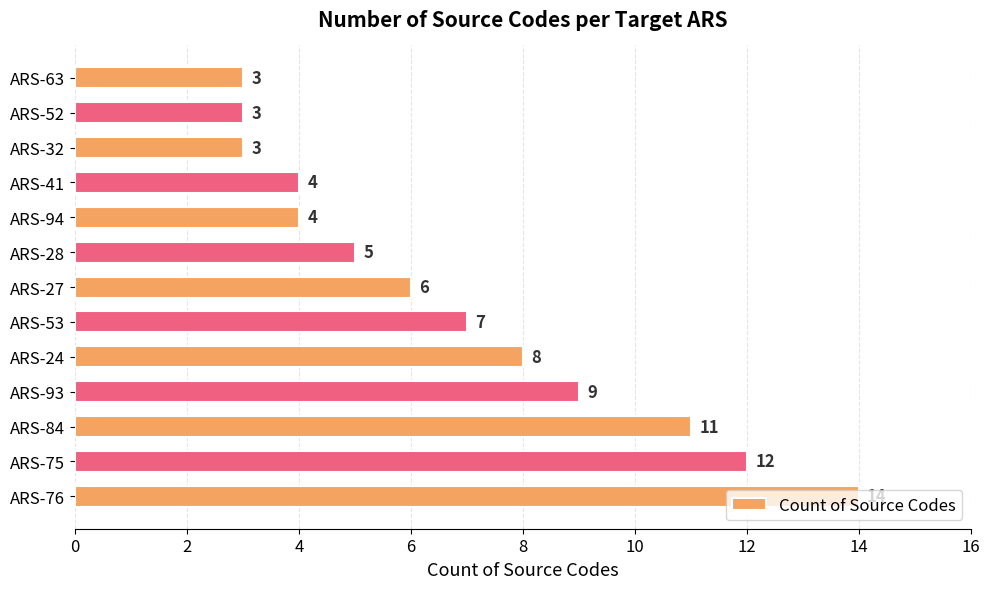

What is the sum of all values?

89